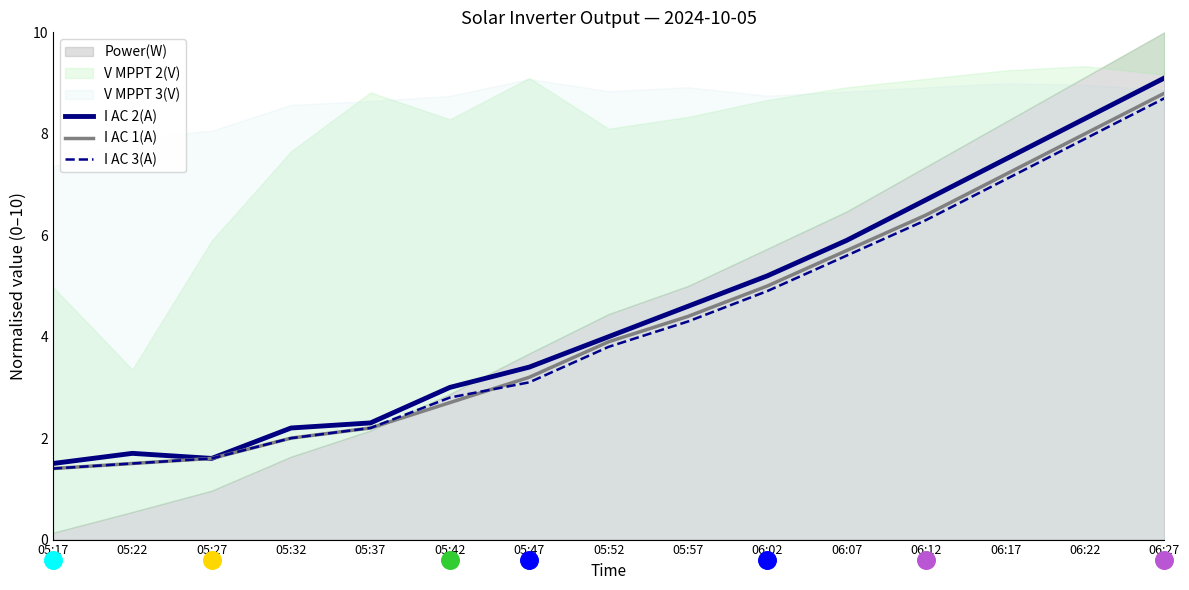

Which series contains the highest Y value?

I AC 2(A)